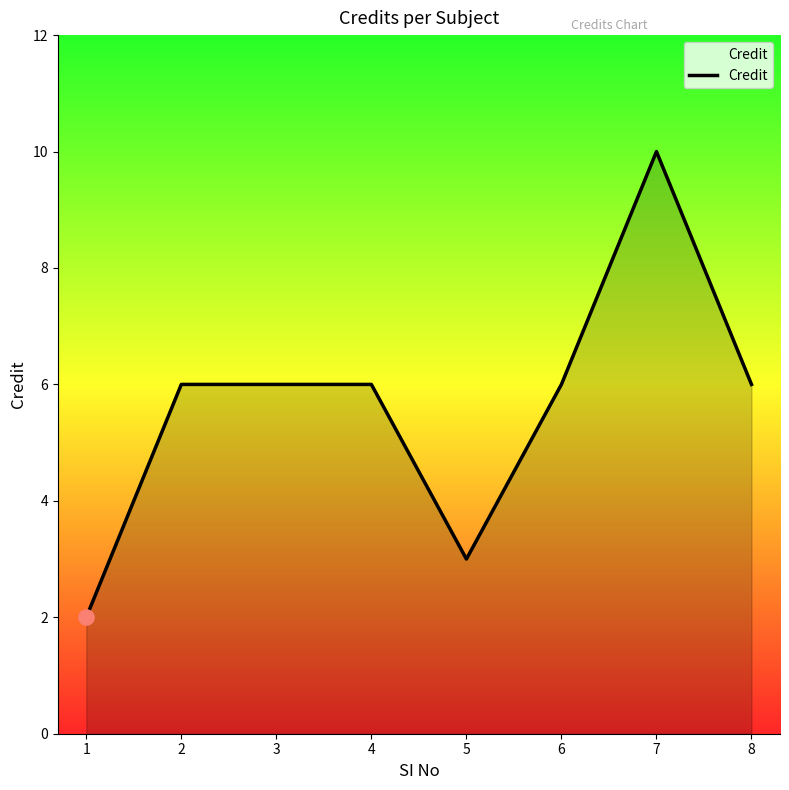

Approximately how many times larger is the value at 4 compared to 5?

2.0